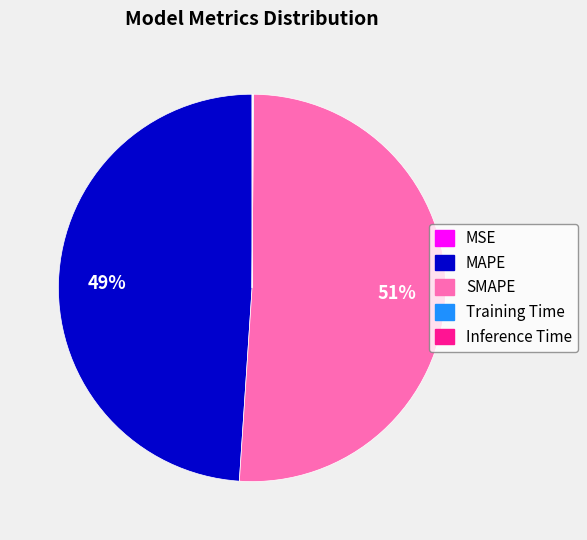

To the nearest percent, what is the difference between the largest and smallest slice percentages?

51%